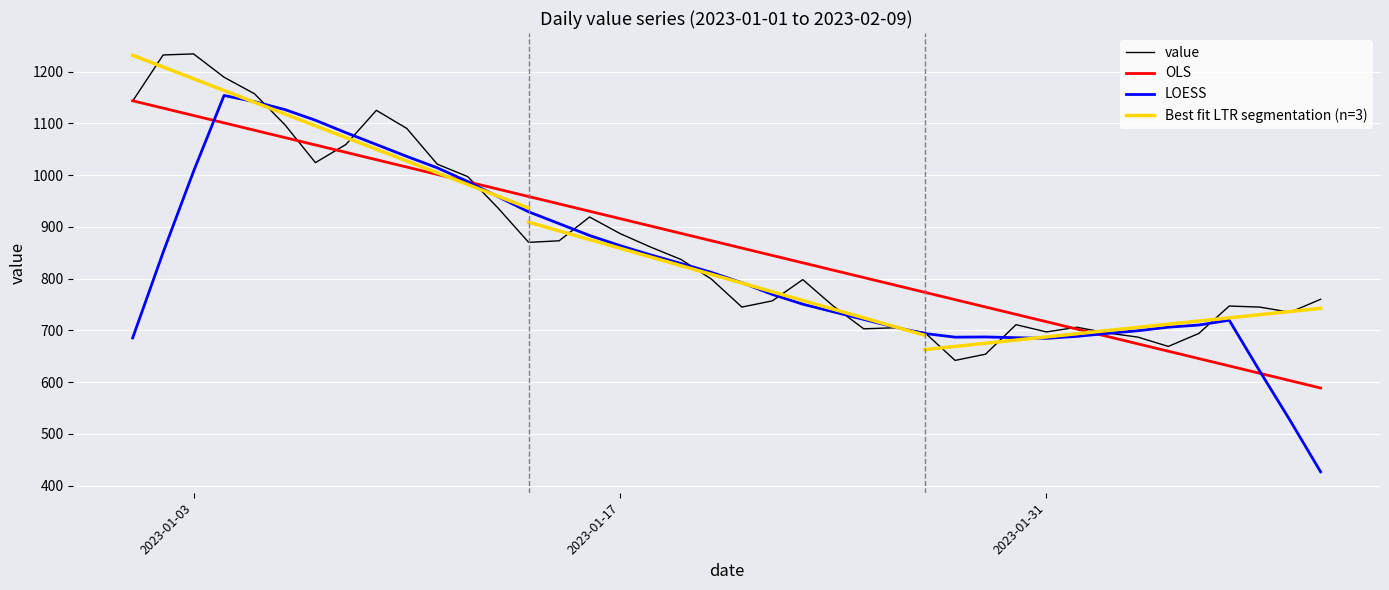

What is the difference between the second highest and minimum values?

590